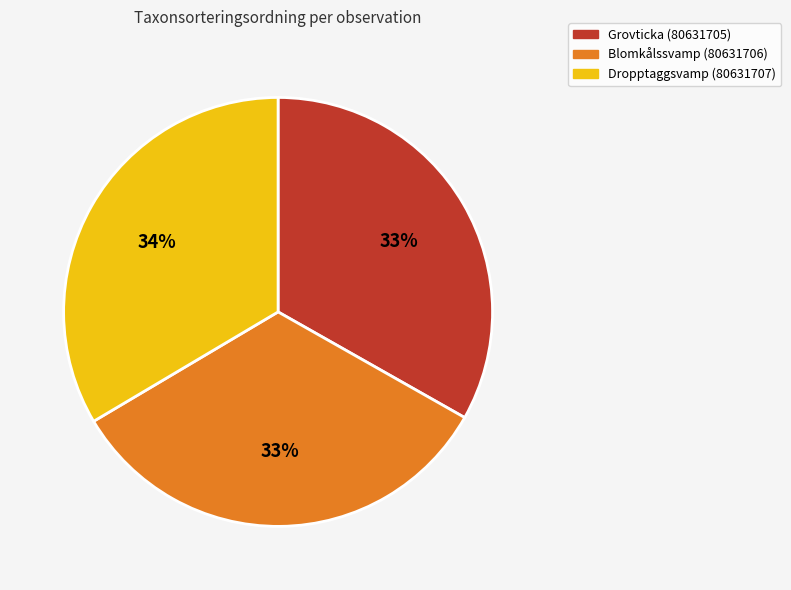

Is there any slice that represents more than half of the pie?

No